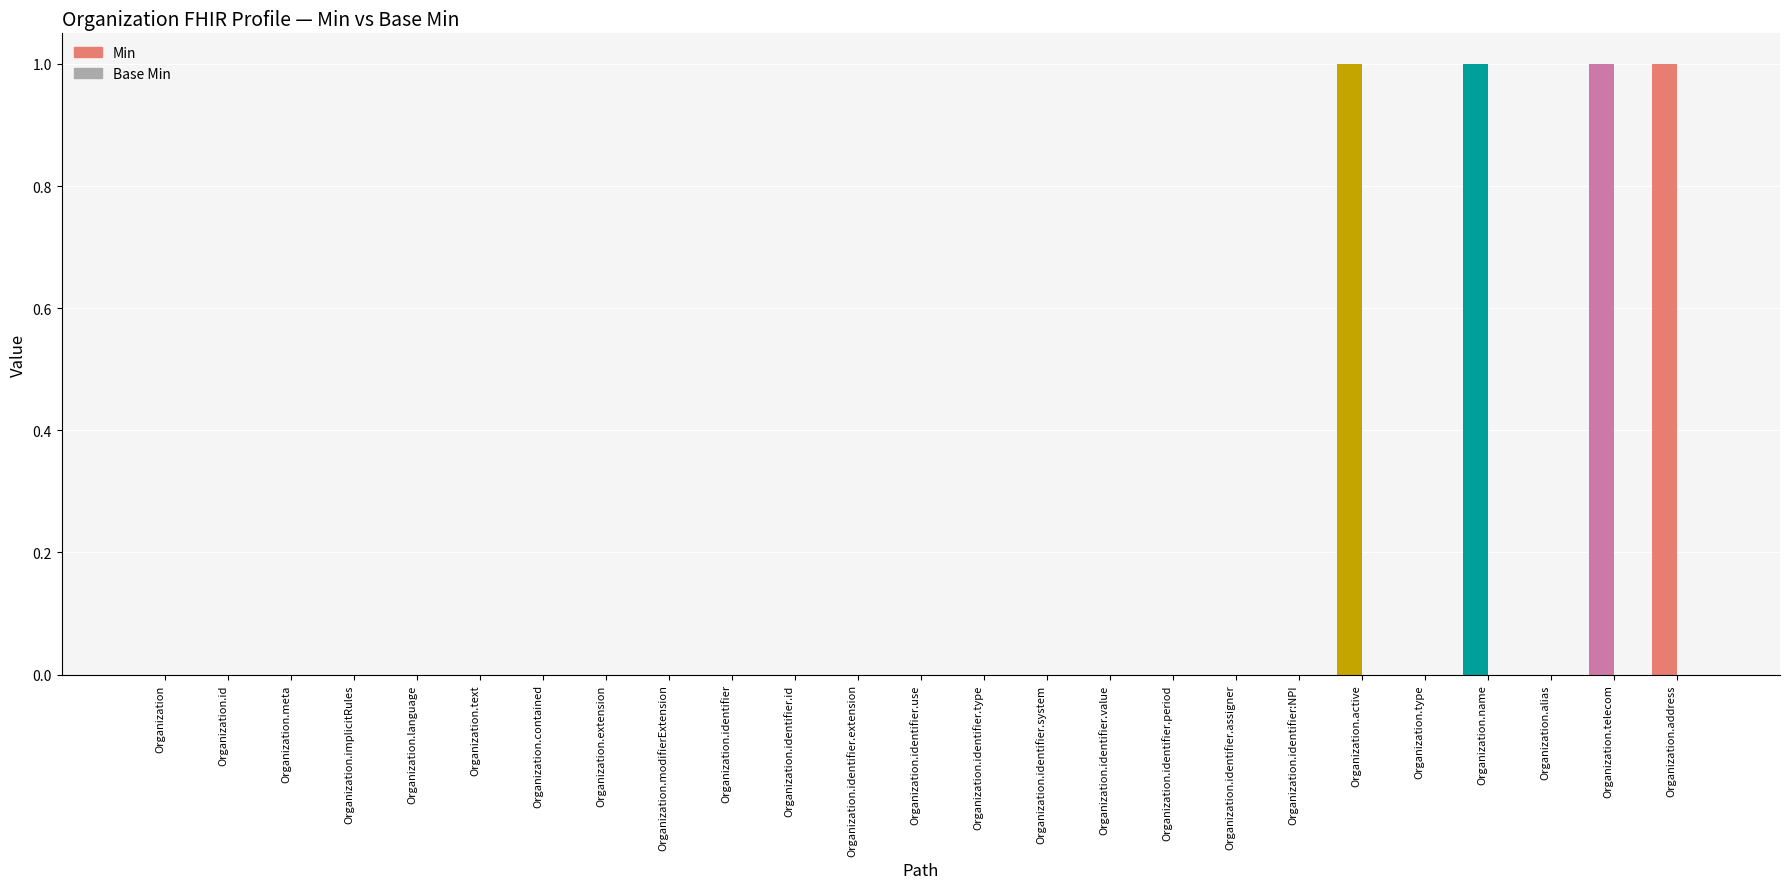

What are all the series names shown in the legend?

Min, Base Min